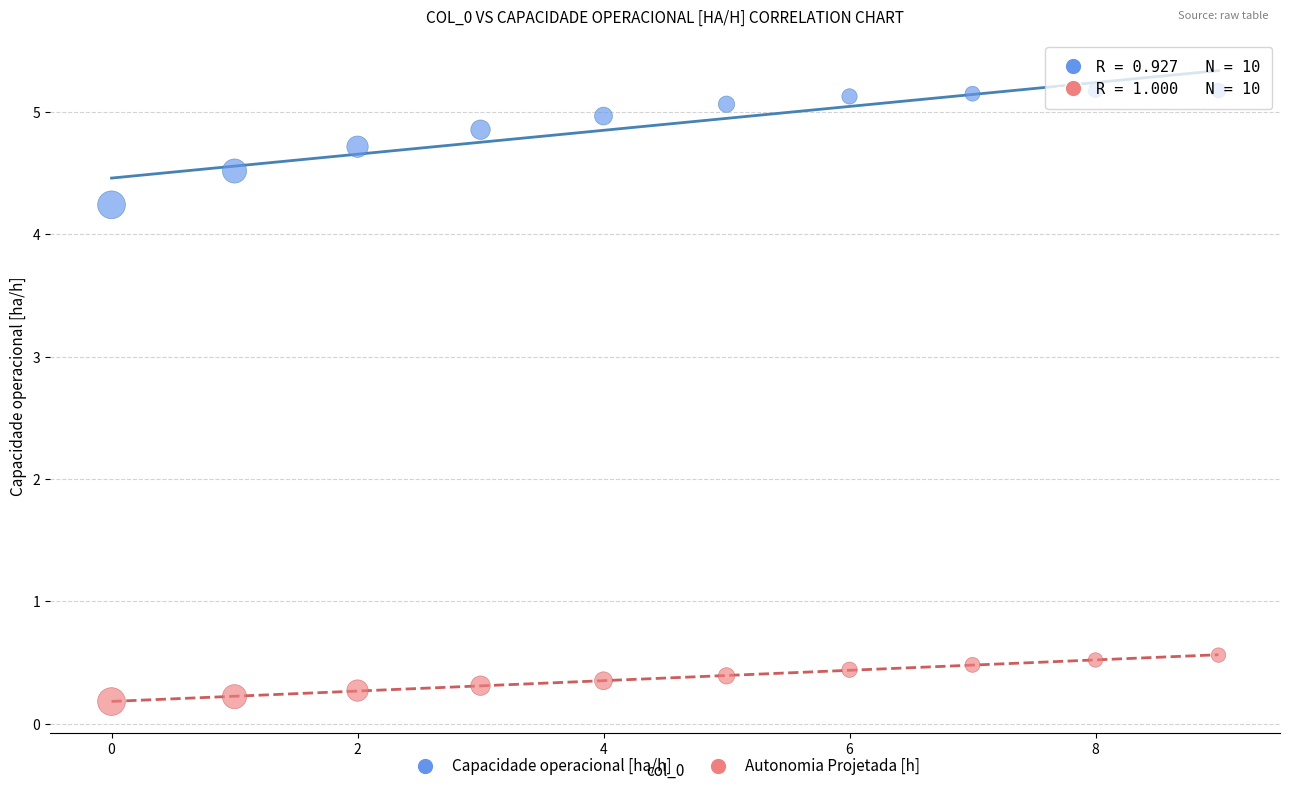

Which series contains the lowest Y value?

Autonomia Projetada [h]